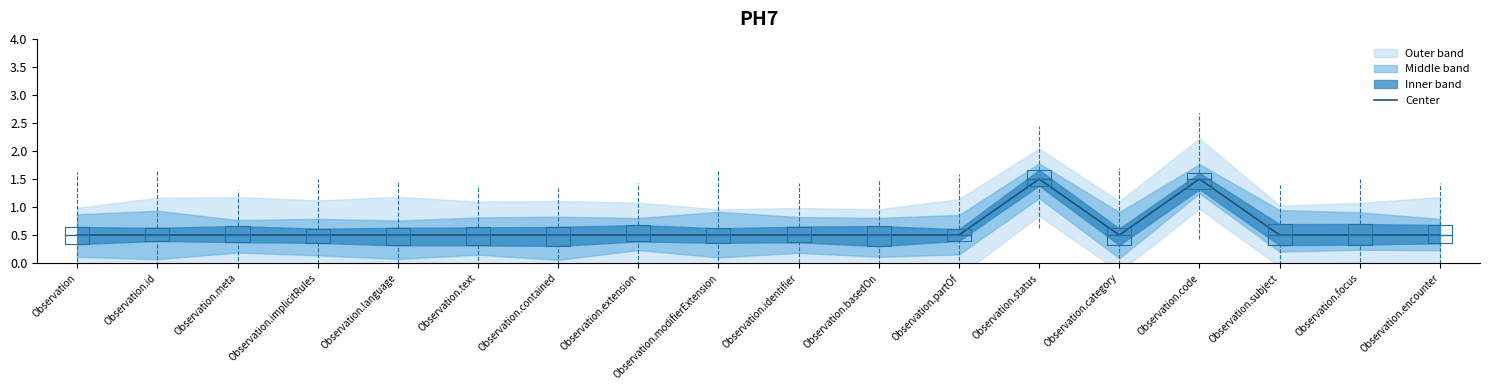

Reading left to right, extract all data points from this chart.

Observation=0.5	Observation.id=0.5	Observation.meta=0.5	Observation.implicitRules=0.5	Observation.language=0.5	Observation.text=0.5	Observation.contained=0.5	Observation.extension=0.5	Observation.modifierExtension=0.5	Observation.identifier=0.5	Observation.basedOn=0.5	Observation.partOf=0.5	Observation.status=1.5	Observation.category=0.5	Observation.code=1.5	Observation.subject=0.5	Observation.focus=0.5	Observation.encounter=0.5